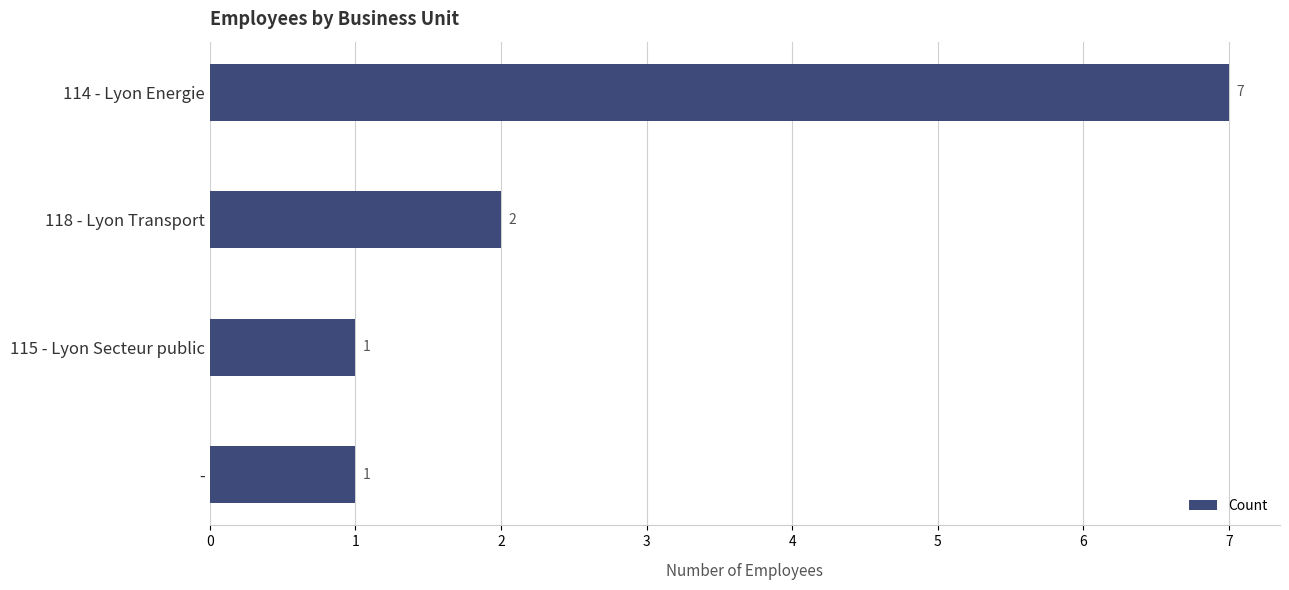

Count the number of data series in this chart.

1